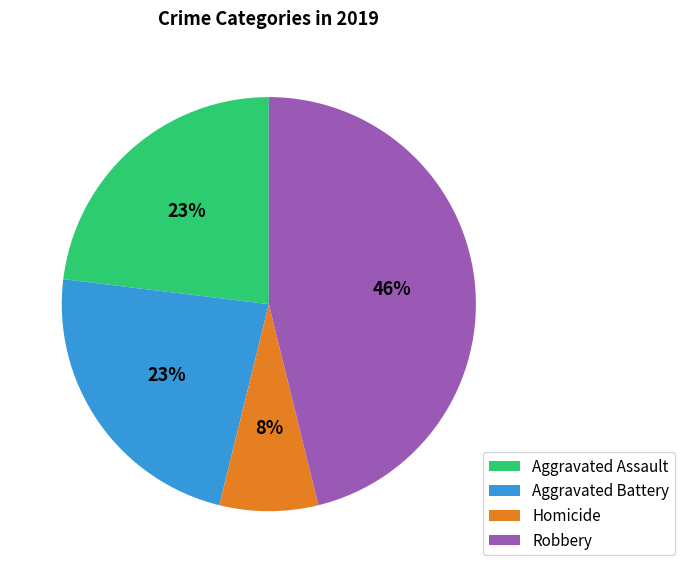

The Aggravated Battery slice represents 23% of the pie. True or false?

True